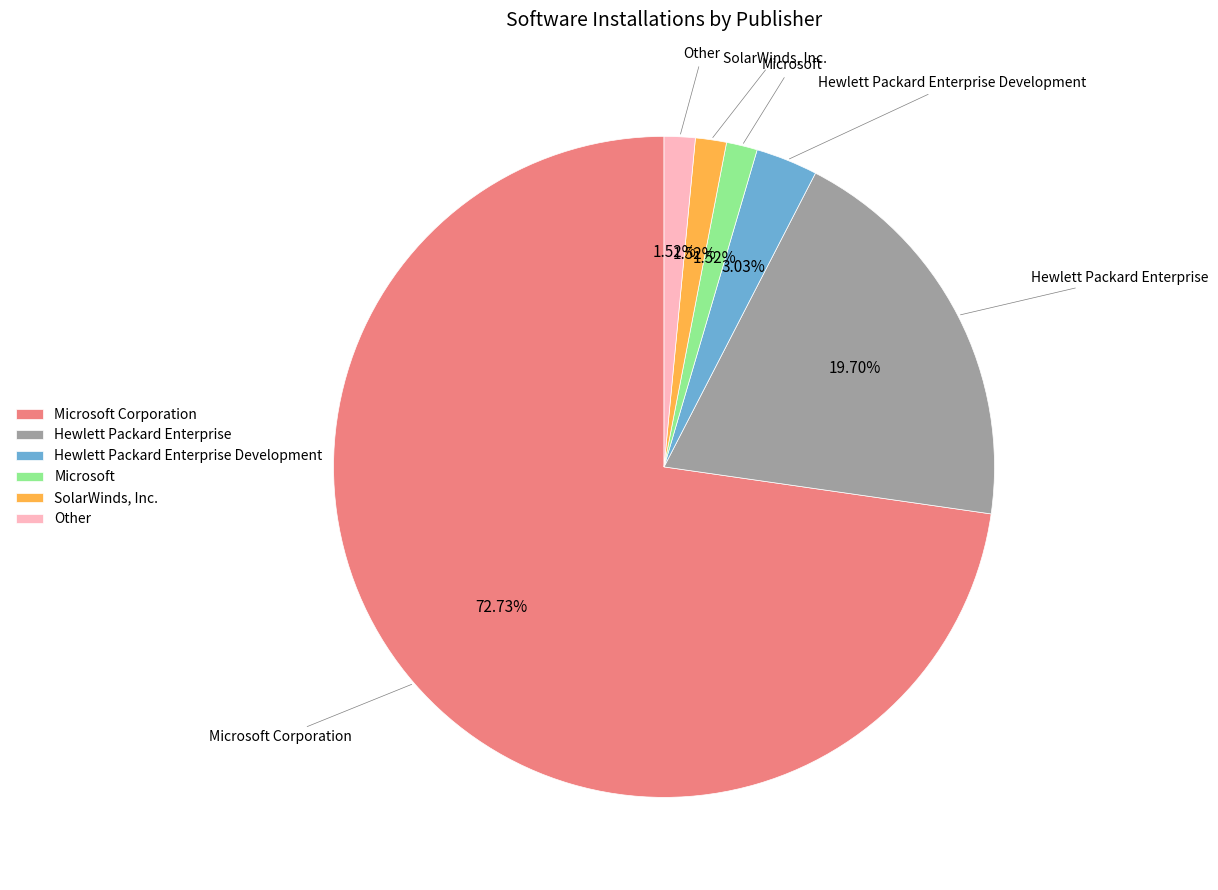

Between Microsoft and Hewlett Packard Enterprise Development, which is larger?

Hewlett Packard Enterprise Development